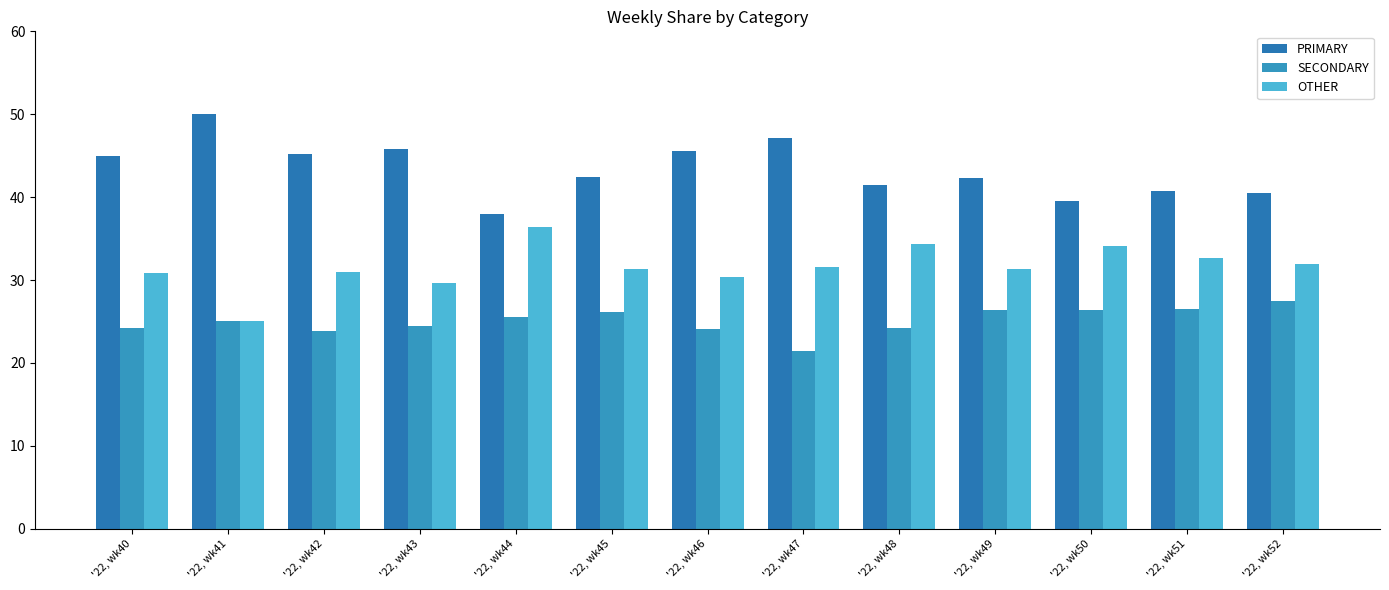

Is it true that OTHER equals 19.9 at '22, wk44?

False